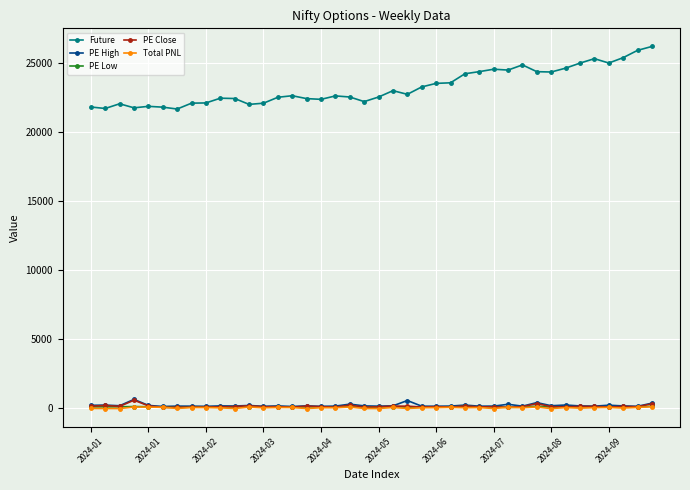

At how many categories does at least one series exceed 9454?

40